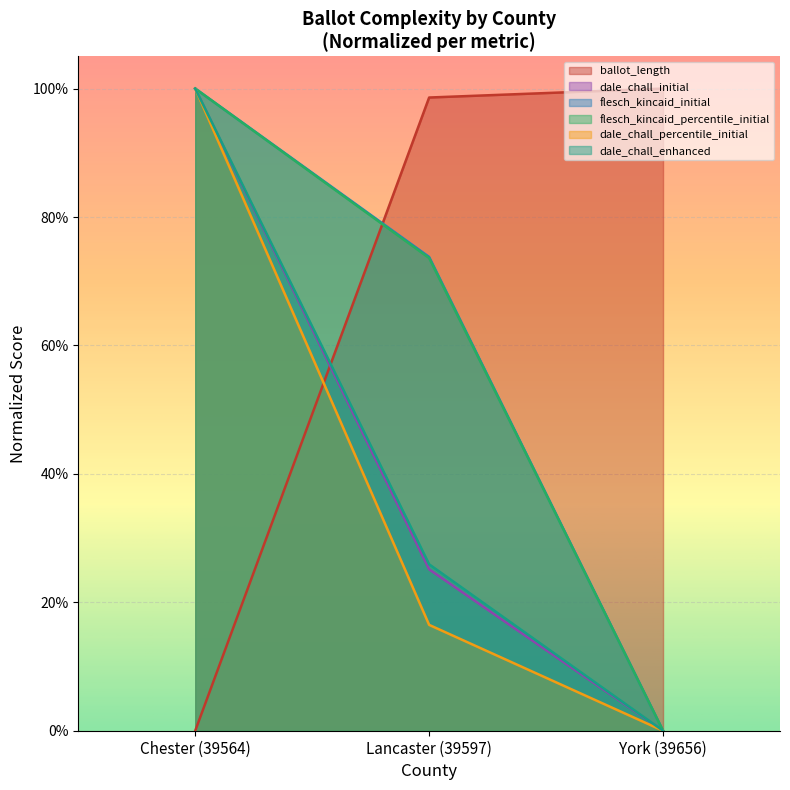

What is the label of the 1st point from the right?

York (39656)